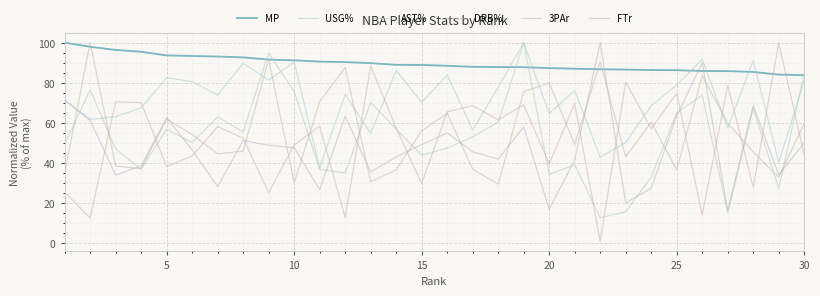

Does the chart have visible grid lines?

Yes